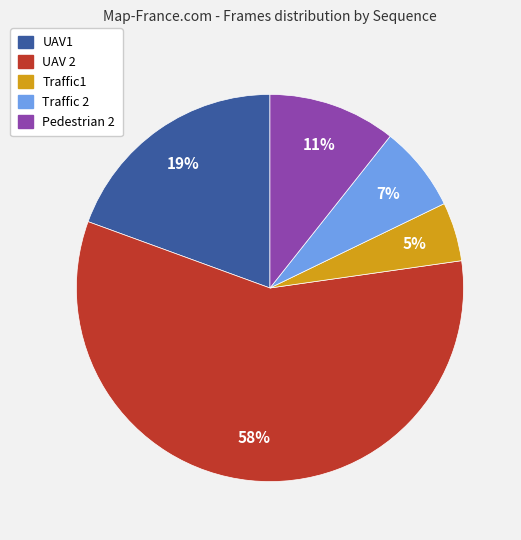

To the nearest percent, what is the difference between the largest and smallest slice percentages?

53%